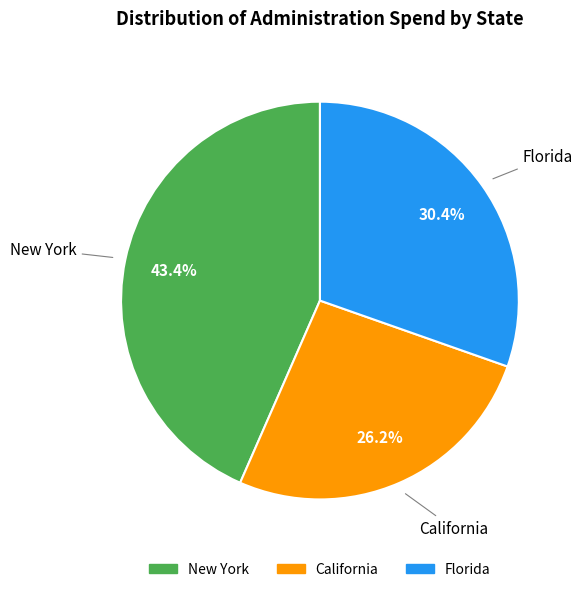

Count the number of slices in the pie.

3